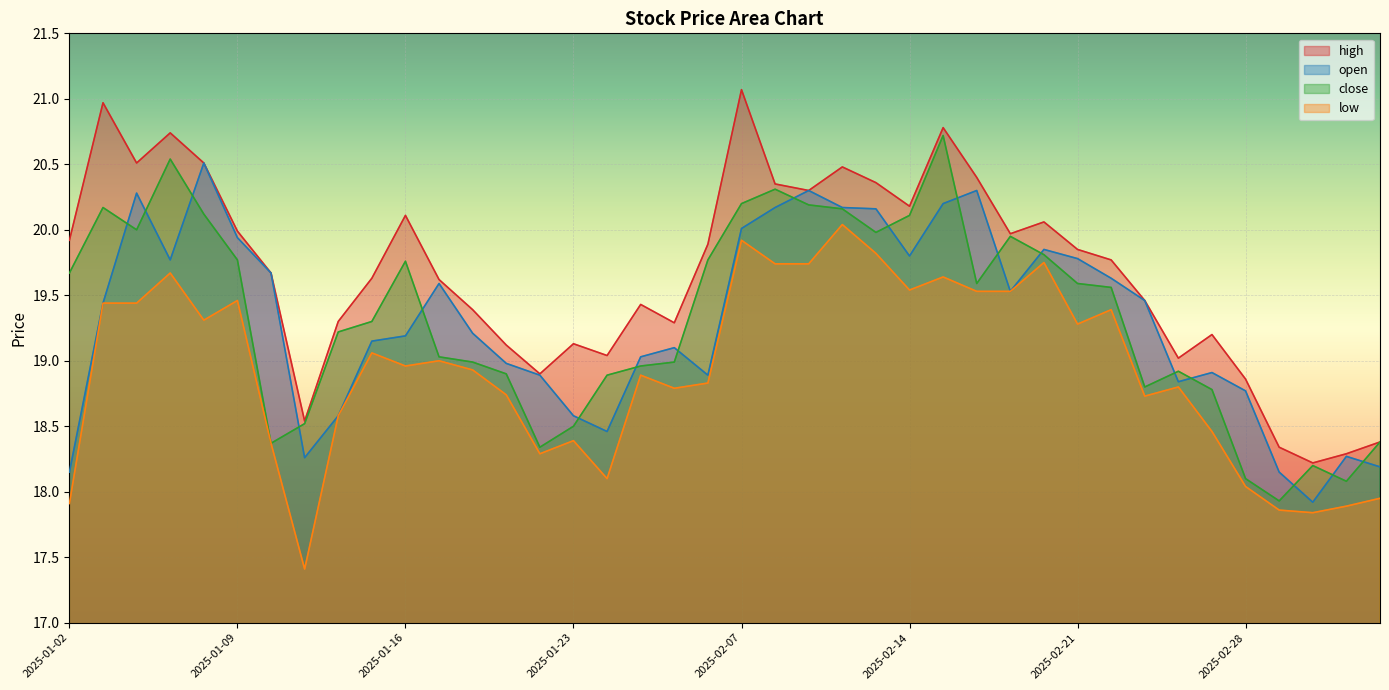

What is the value of the high point at the 1st from the left?

19.9